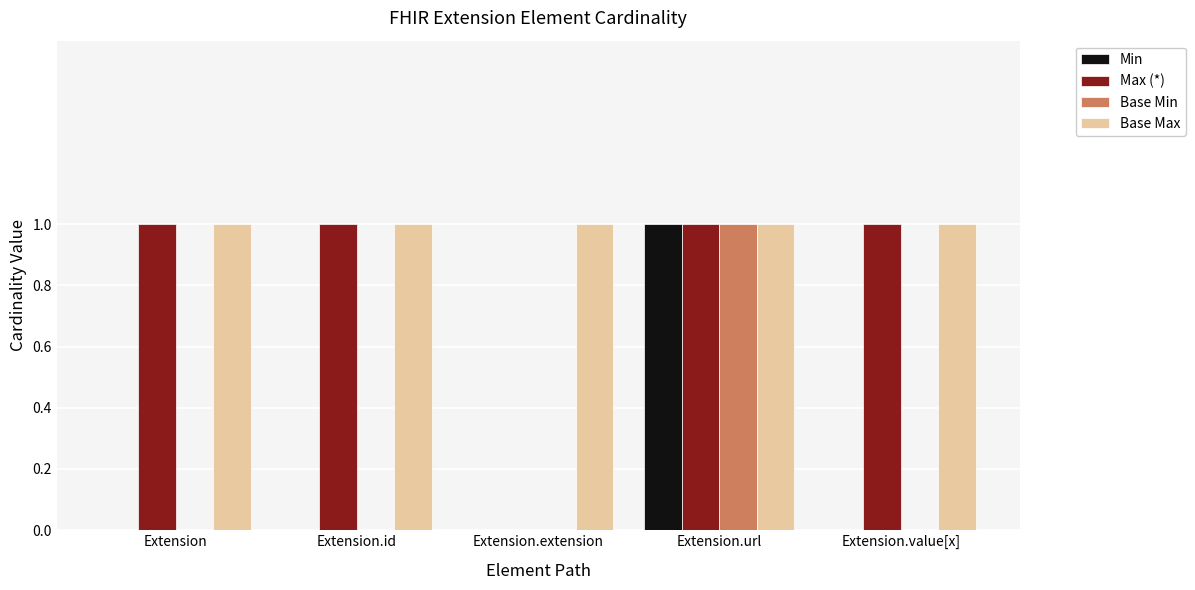

Is it true that Max (*) equals 1 at Extension.url?

True